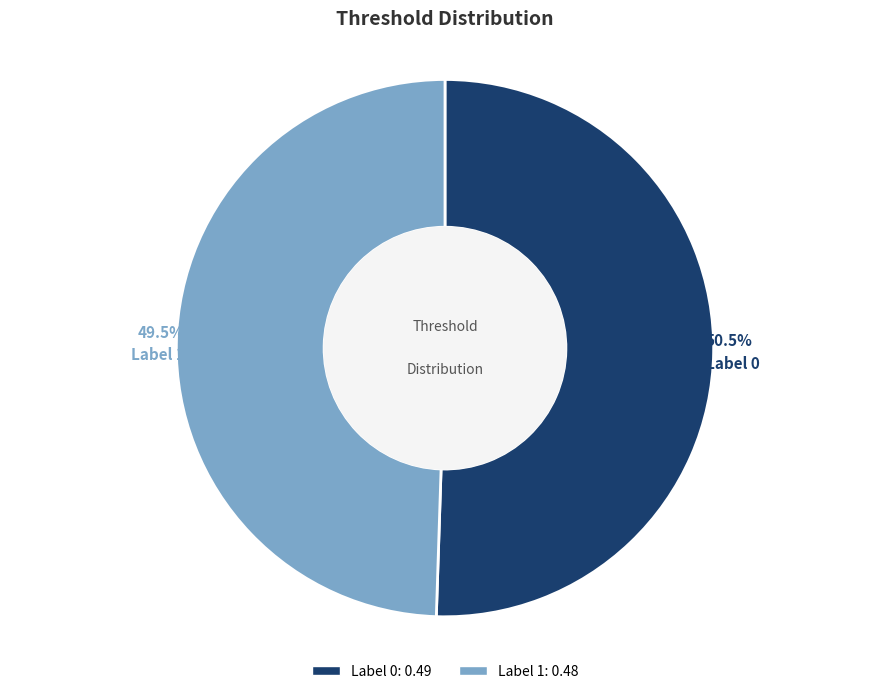

Is there a majority slice in this chart?

Yes